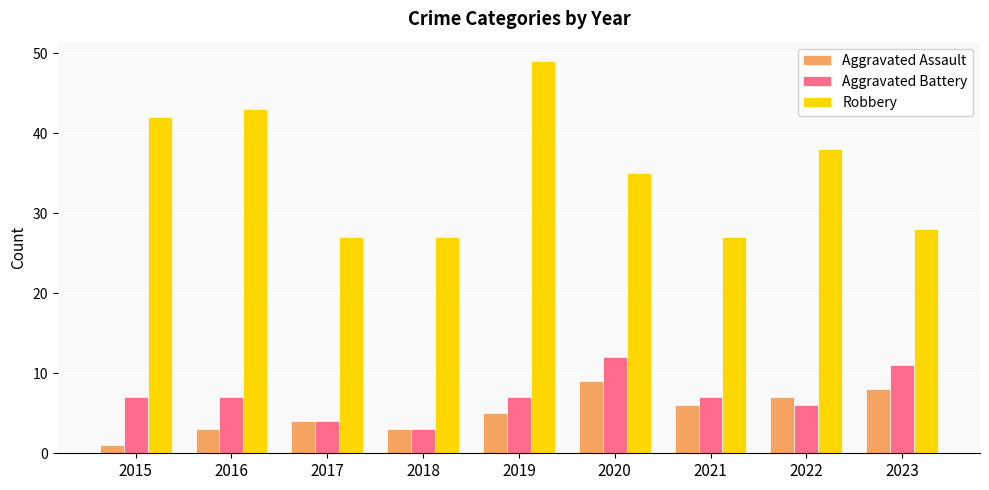

Which category has the lowest value across all series?

2015